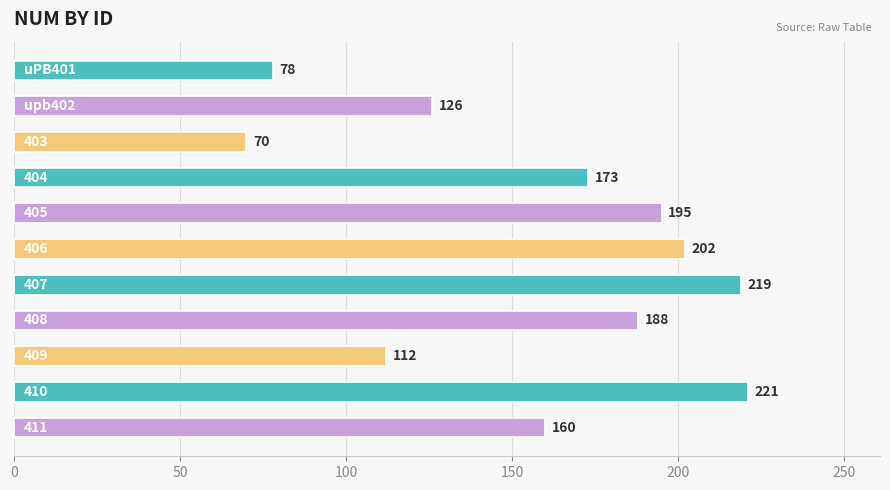

Are the bars grouped side by side (vs. stacked)?

No